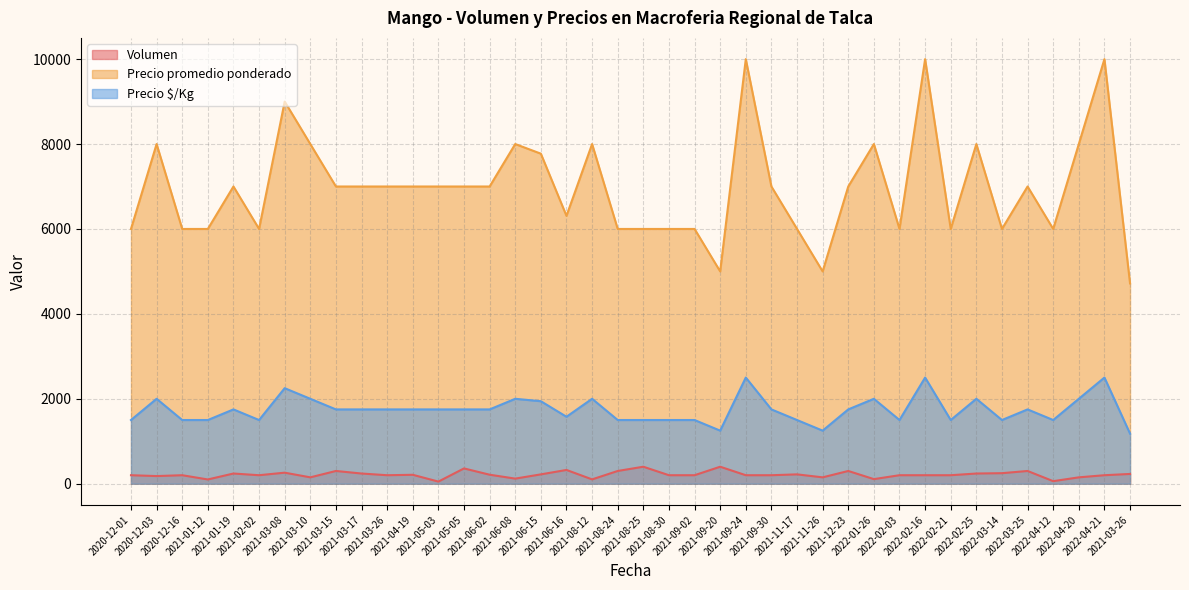

What is the difference between the highest and lowest values at 2020-12-01?

5800